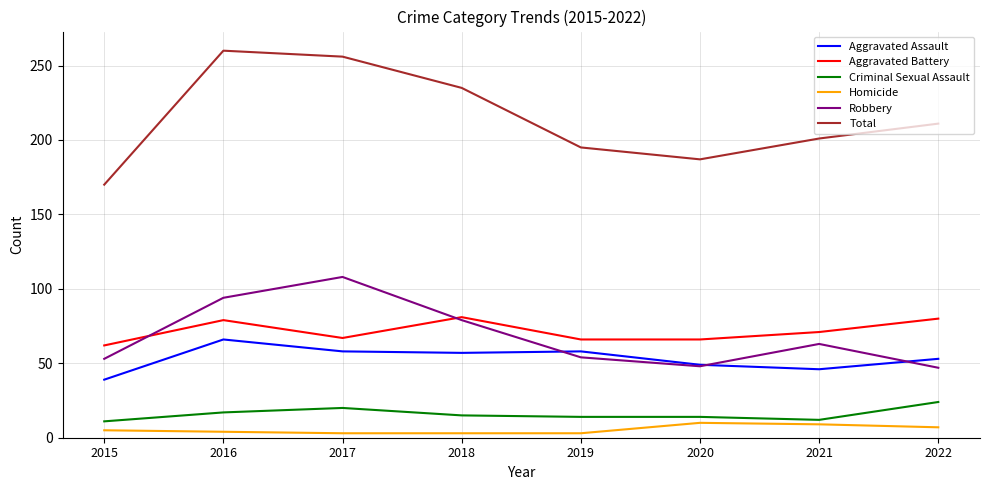

What is the total value across all series at 2020?

374